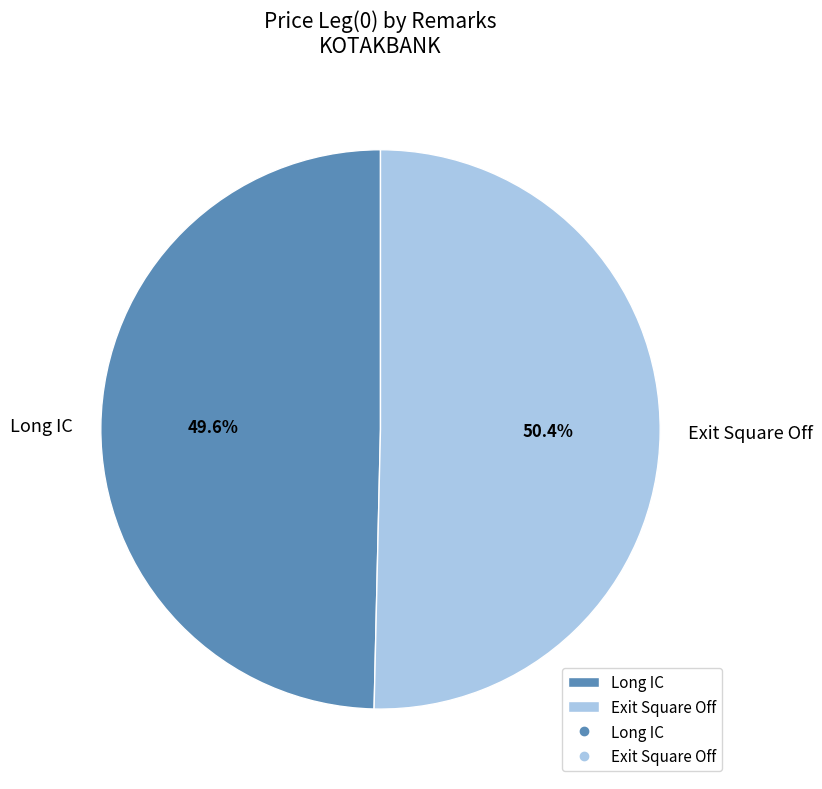

Is it true that Exit Square Off is 50% of the pie?

True